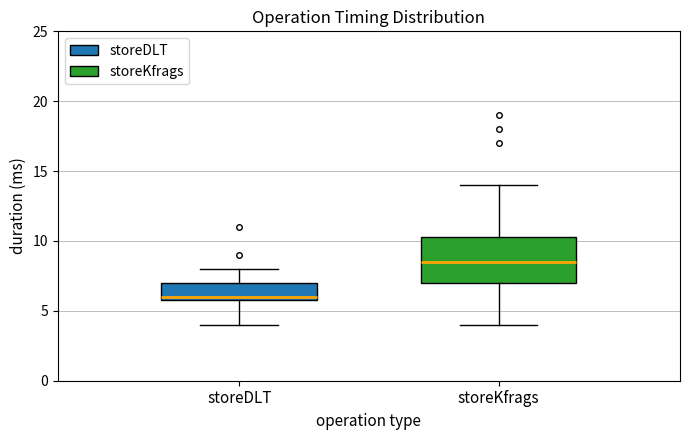

Which box's median line is the lowest?

storeDLT